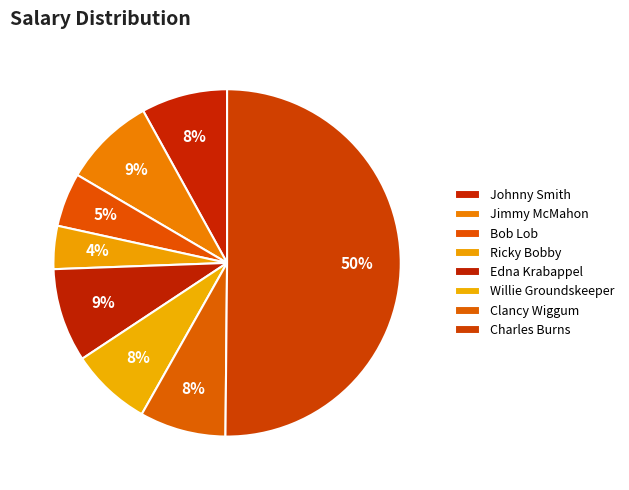

True or false: Willie Groundskeeper accounts for 8% of the total.

True